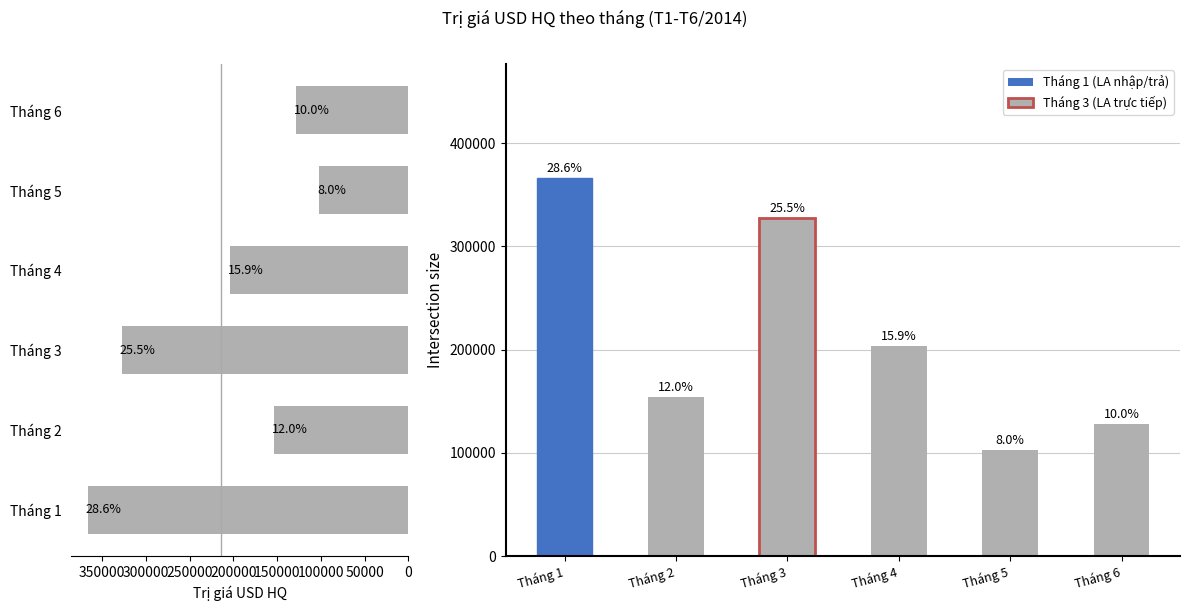

What is the difference between the values at Tháng 6 and Tháng 4?

75461.0